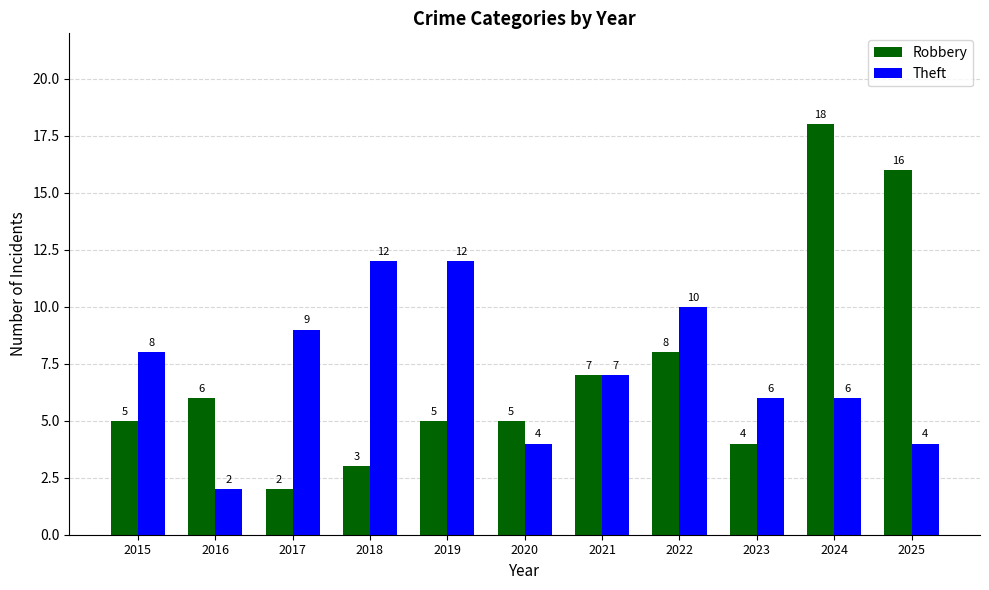

True or false: Theft has a value of 11 at 2015.

False